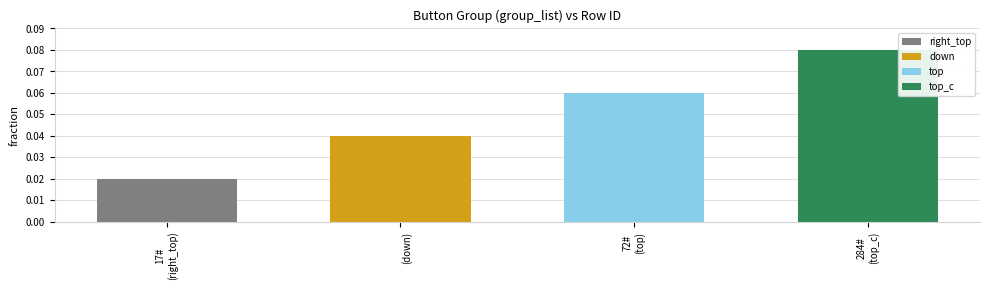

At which category does the chart reach its minimum across all series?

17#
(right_top)